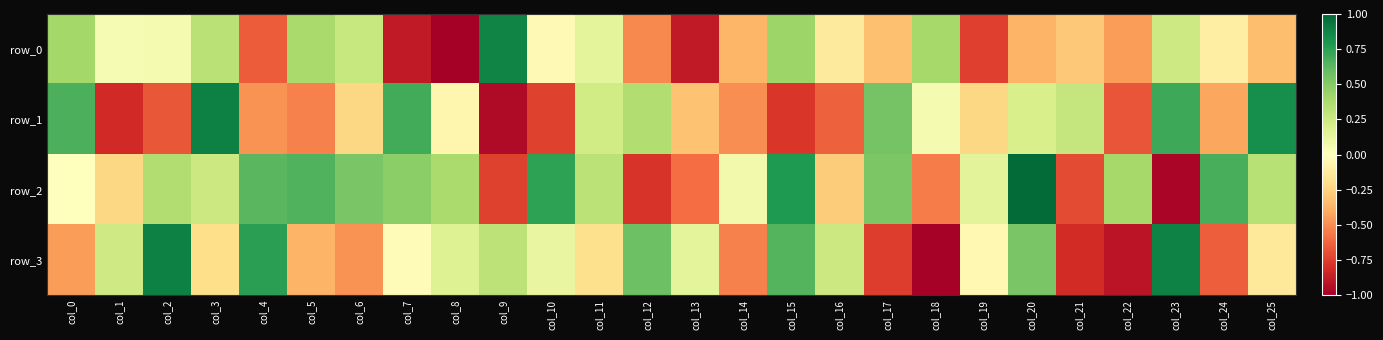

The row_2 series shows 1.0 at col_20. True or false?

True